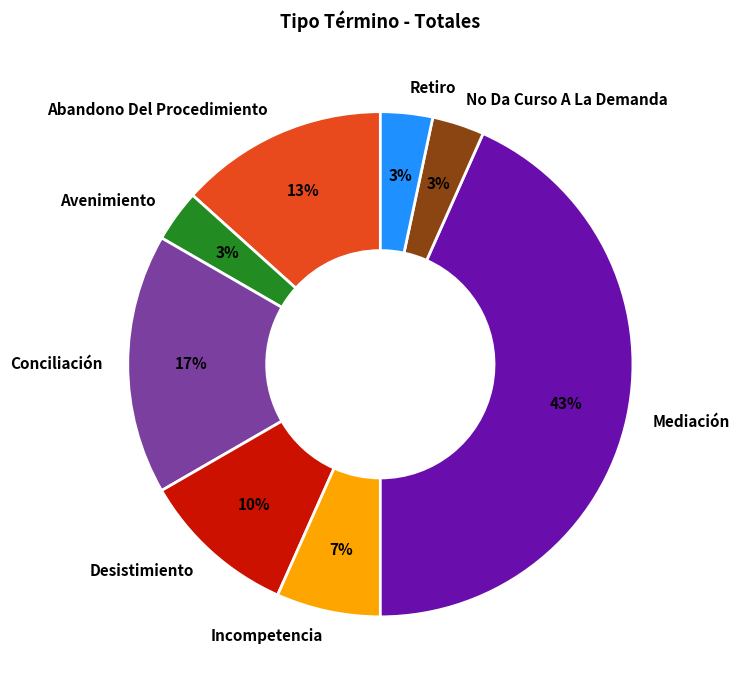

To the nearest percent, what percentage of the pie is Retiro?

3%